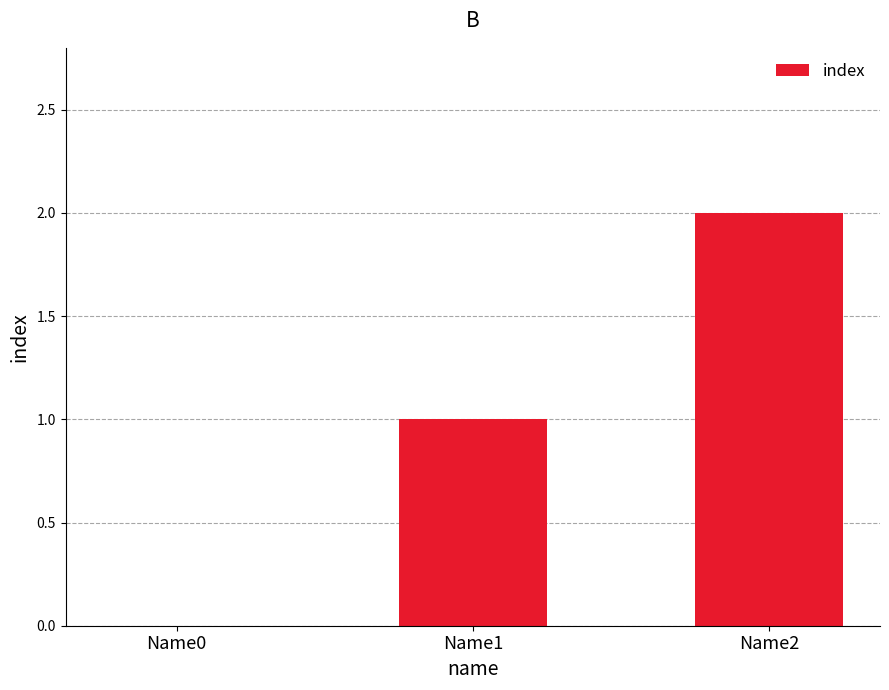

Which category has the highest value across all series?

Name2